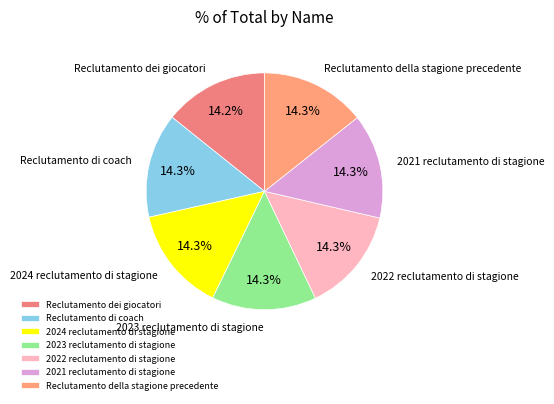

What is the ratio of the value at 2023 reclutamento di stagione to the value at 2021 reclutamento di stagione?

1.0